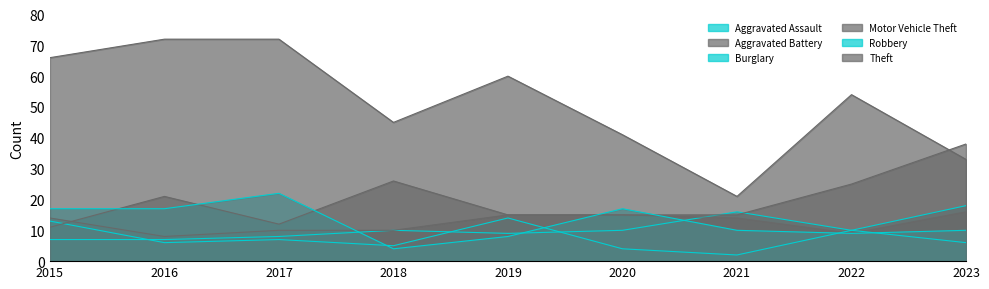

True or false: Robbery and Theft cross at least once.

False